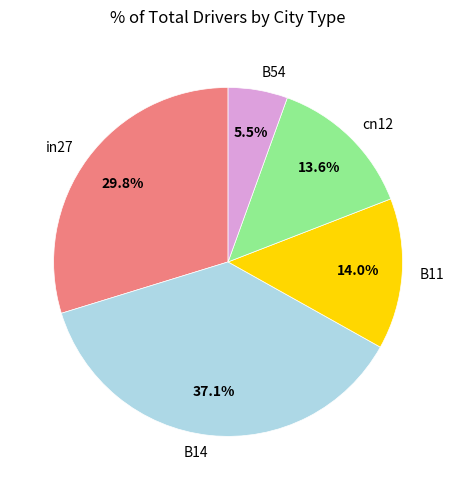

Which has a higher value, B54 or B11?

B11